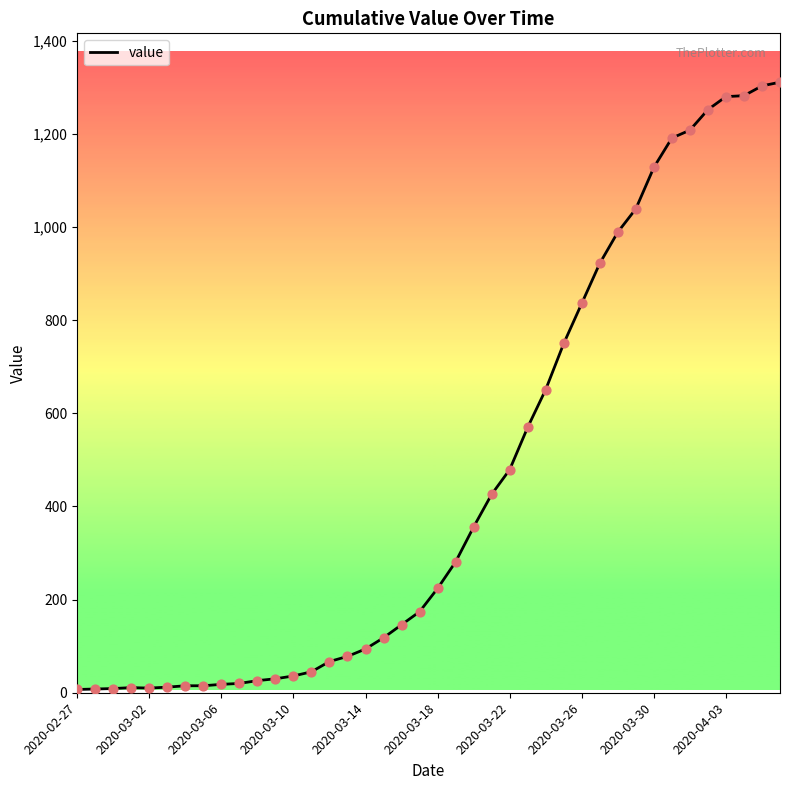

What is the maximum value shown in the chart?

1311